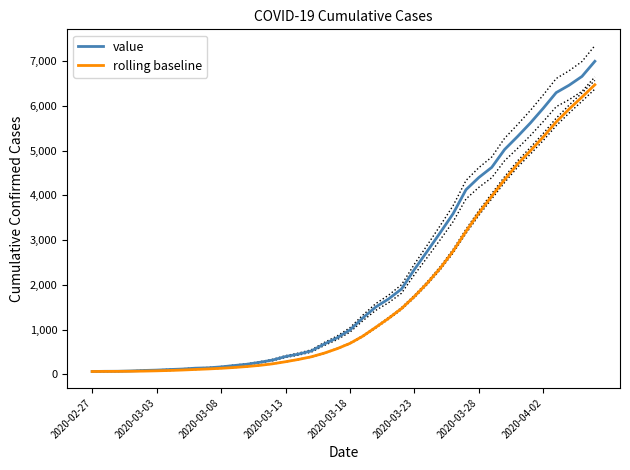

The value of rolling baseline at 2020-03-23 is 1740.8. True or false?

True